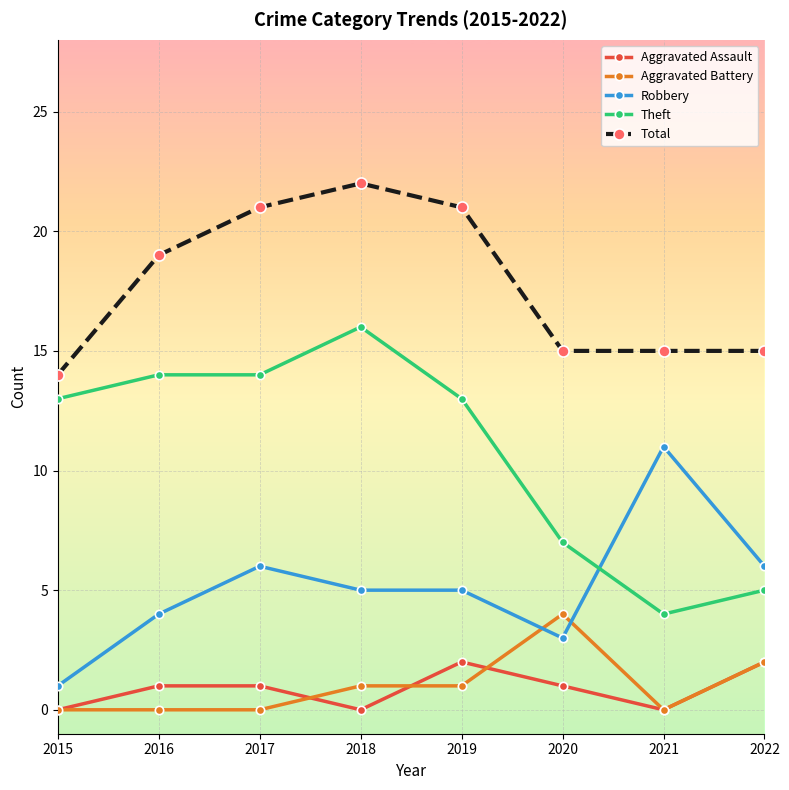

Reading right to left, extract all data points from this chart.

Aggravated Assault: 2	0	1	2	0	1	1	0
Aggravated Battery: 2	0	4	1	1	0	0	0
Robbery: 6	11	3	5	5	6	4	1
Theft: 5	4	7	13	16	14	14	13
Total: 15	15	15	21	22	21	19	14